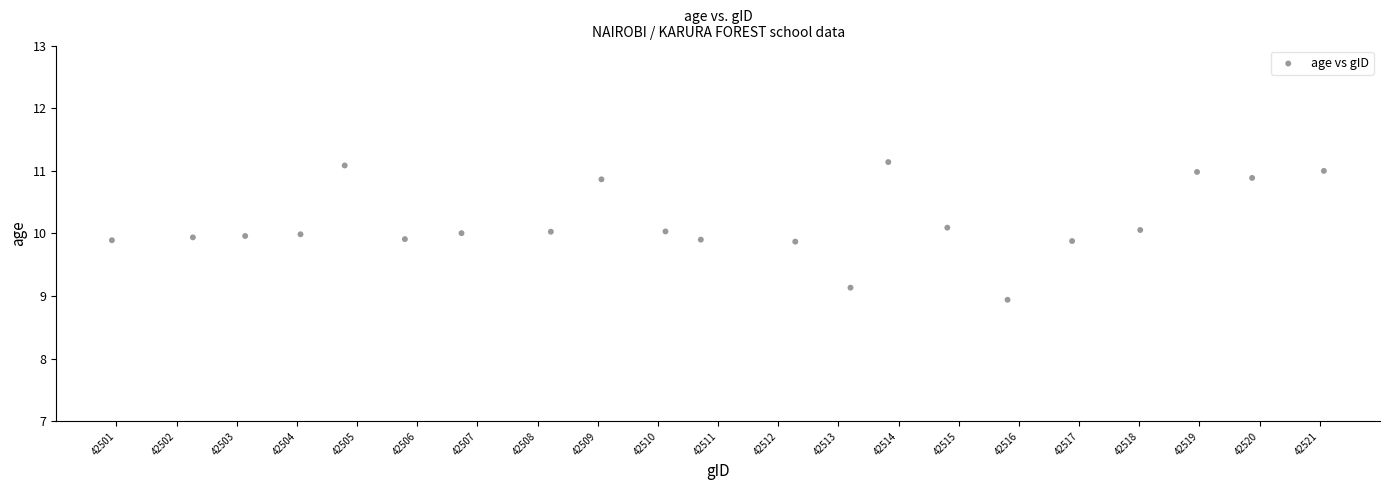

What is the range of Y values (max minus min)?

2.2